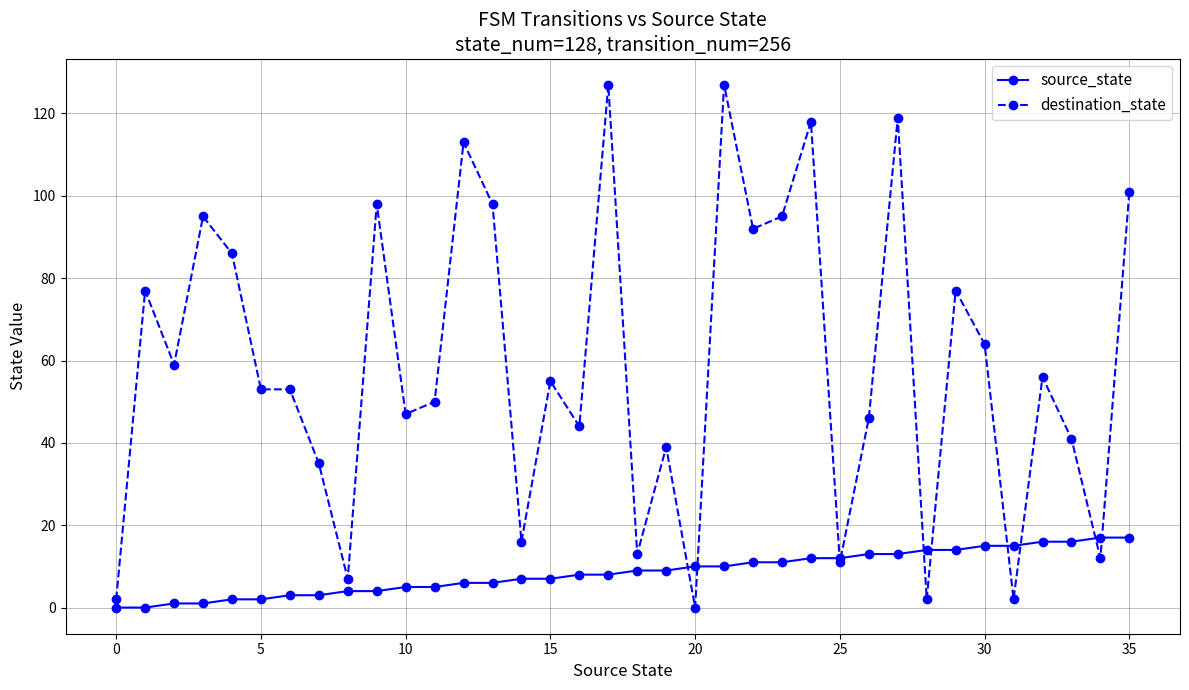

Which series has the widest spread of values?

destination_state